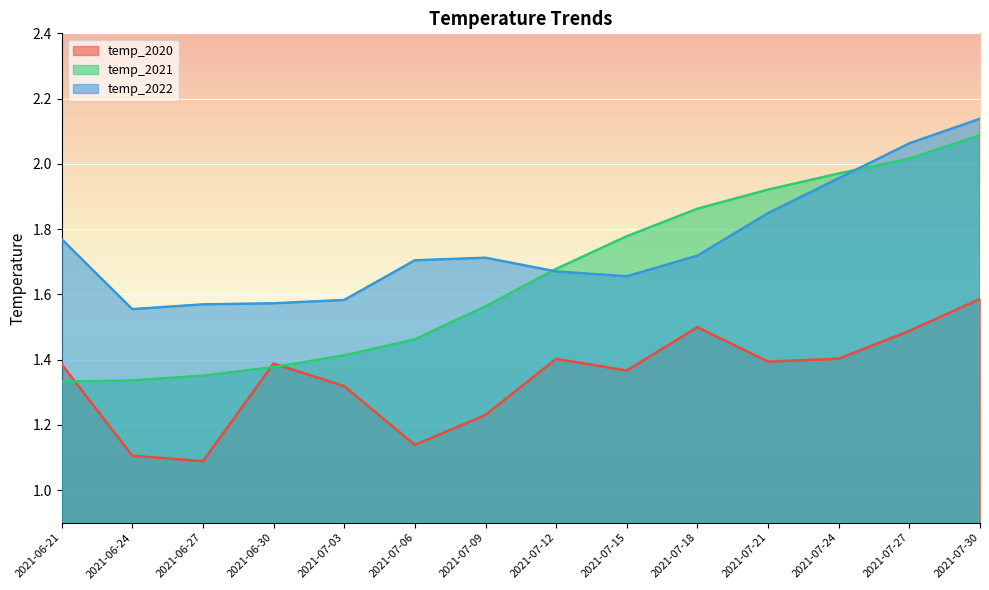

Which category has the highest value across all series?

2021-07-30